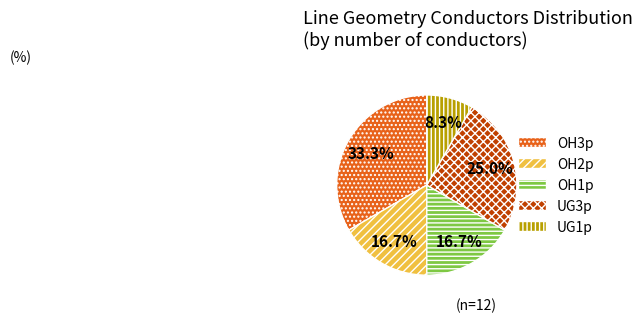

Approximately how many times larger is the value at UG3p compared to OH2p?

1.5